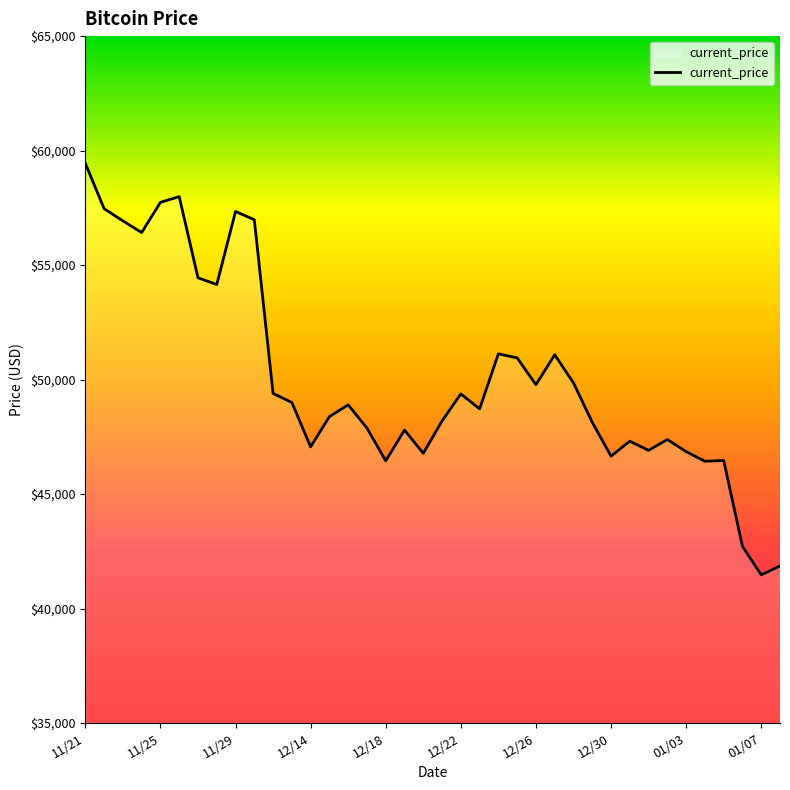

What is the difference between the maximum and minimum values?

17970